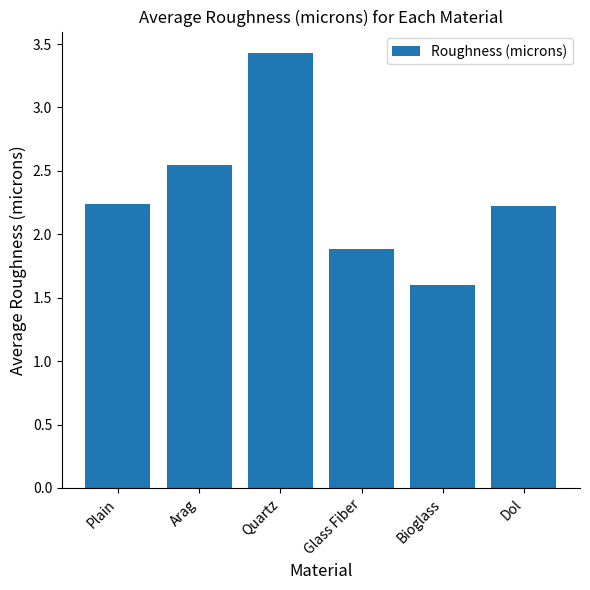

What is the label of the 6th bar from the right?

Plain